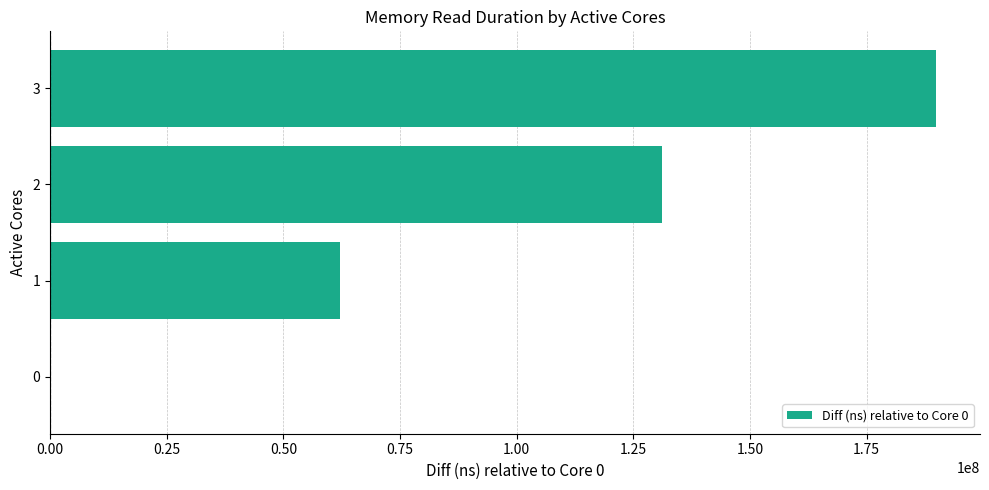

The value at 0 is 0. True or false?

True